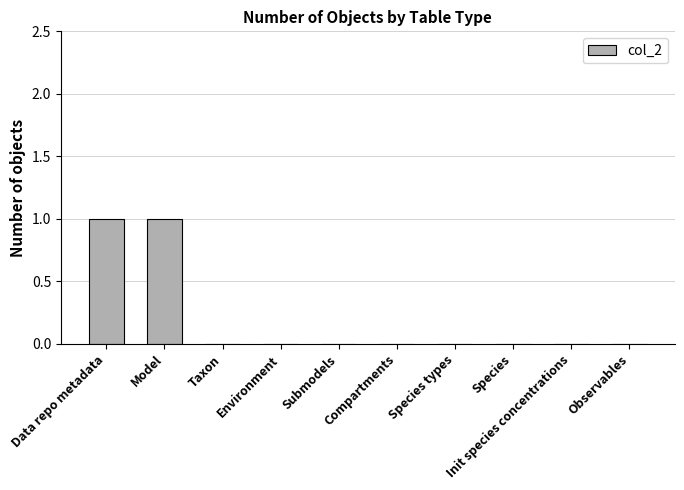

The chart shows a value of 1 at Init species concentrations. True or false?

False